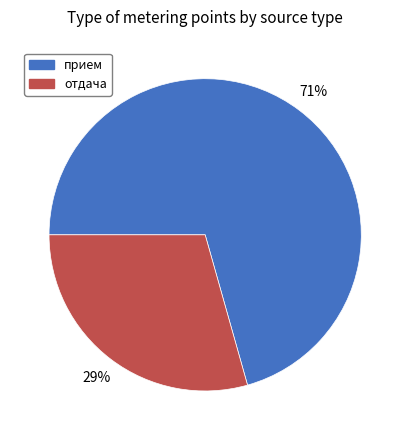

To the nearest percent, what is the average slice percentage?

50%